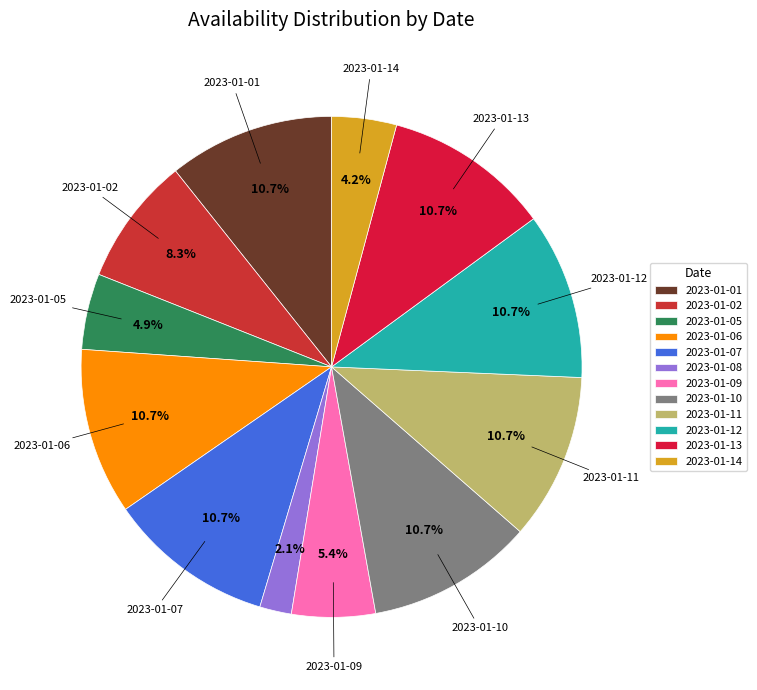

To the nearest percent, what is the difference between the largest and smallest slice percentages?

9%